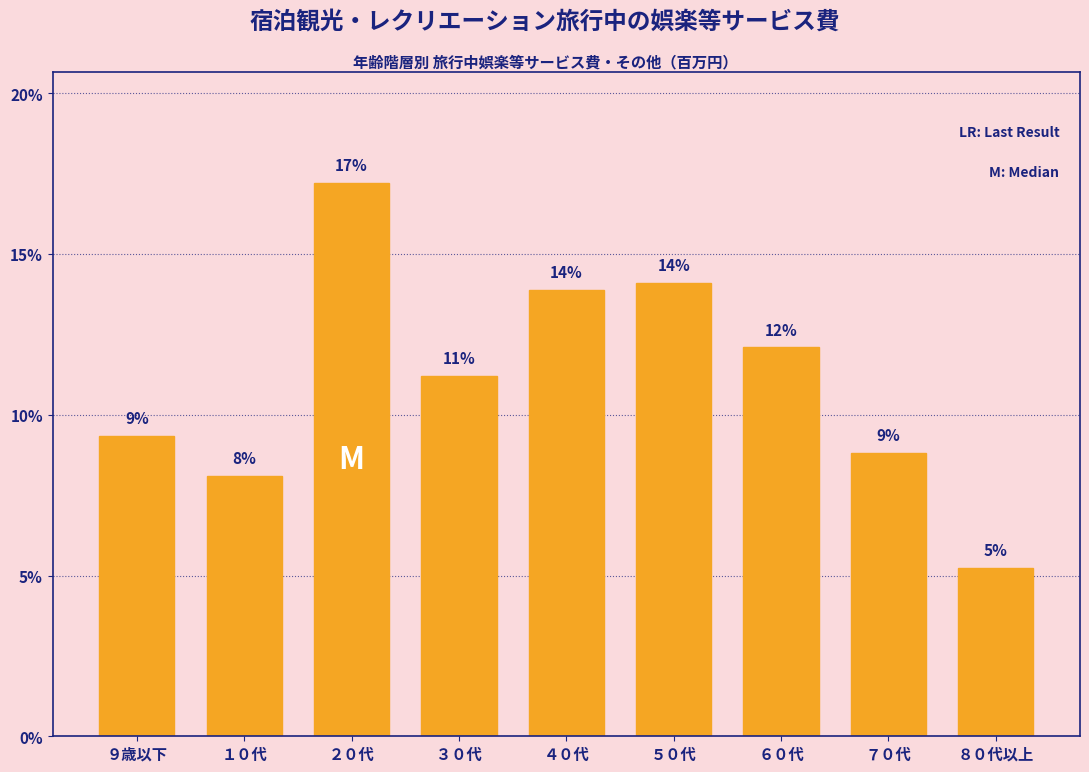

How many bars are there in total?

9